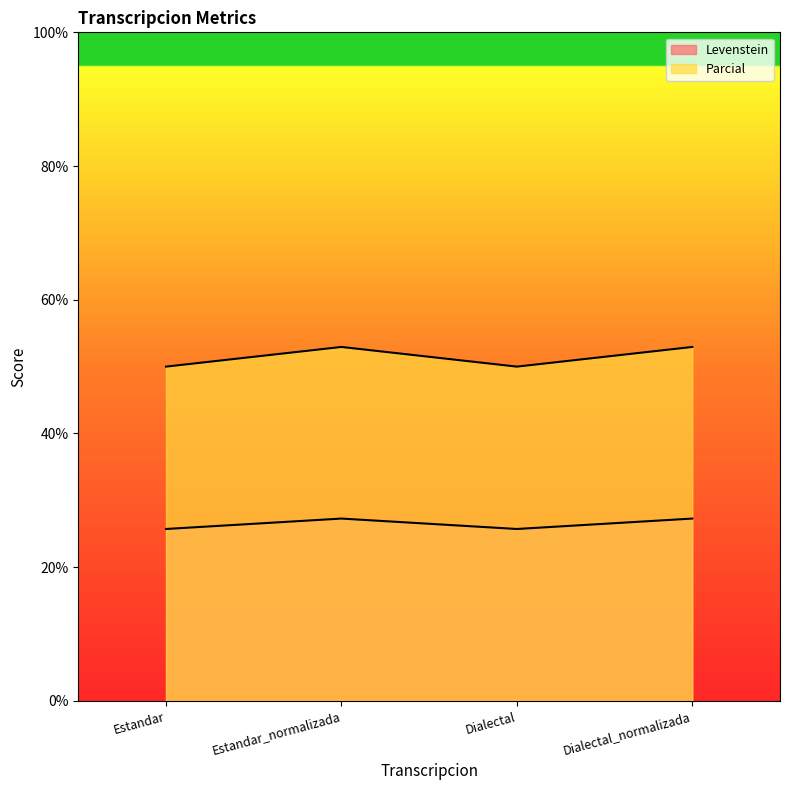

True or false: Levenstein has more than 1 points higher than both neighbors.

False